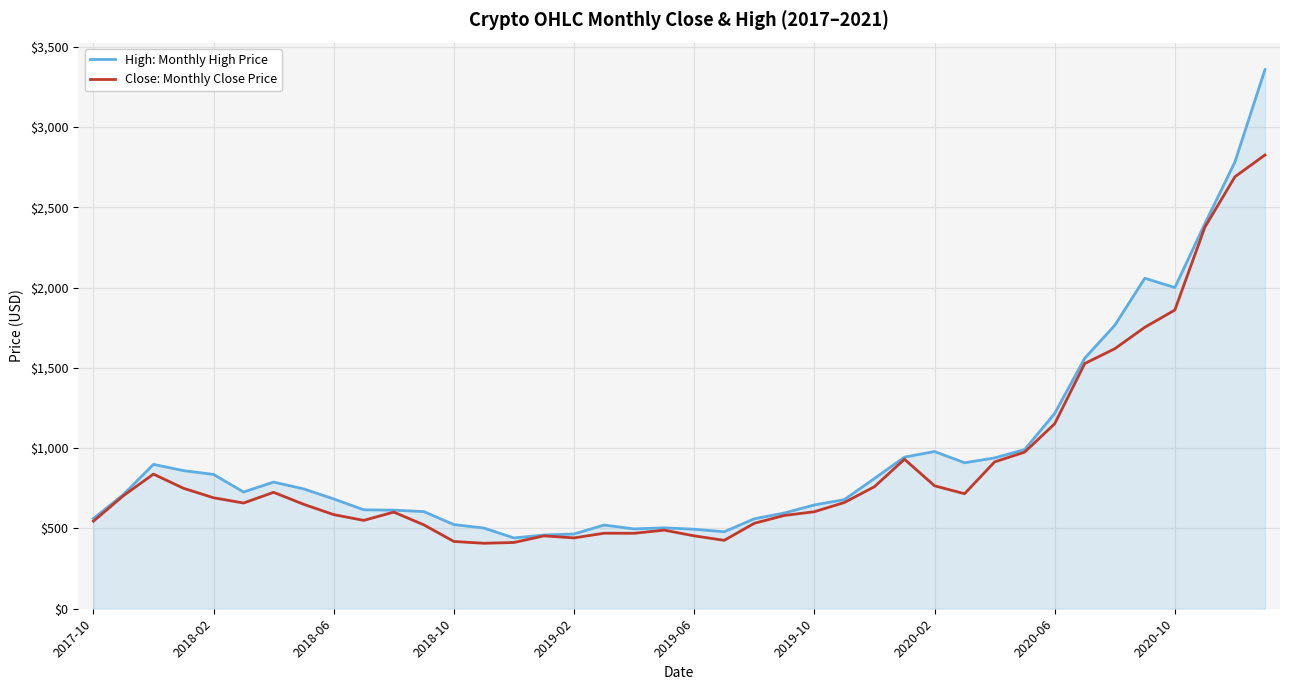

Rank the series by their maximum value, from lowest to highest.

Close: Monthly Close Price, High: Monthly High Price